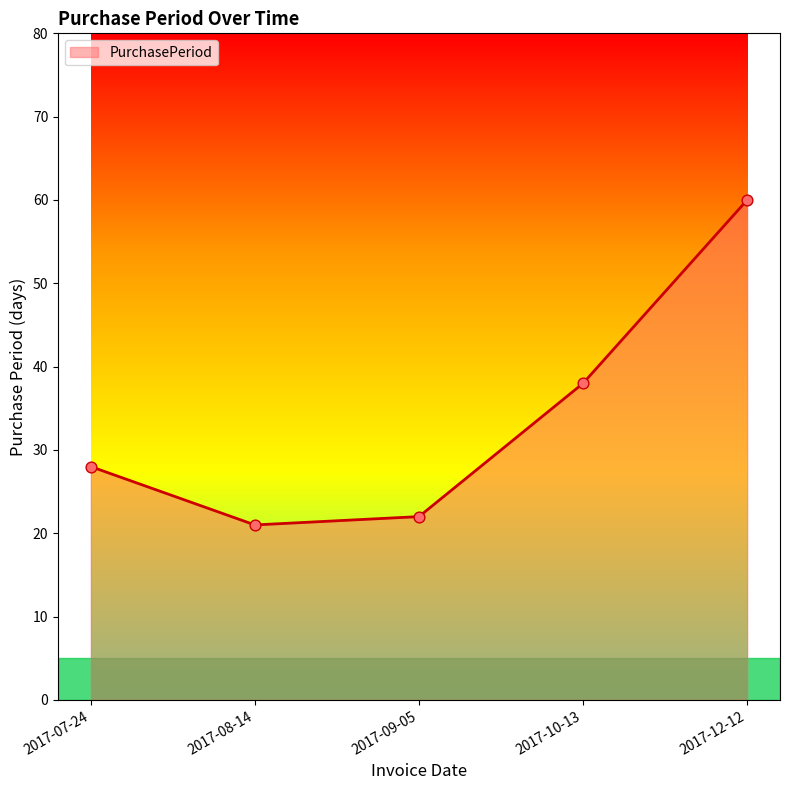

Which has a higher value, 2017-09-05 or 2017-08-14?

2017-09-05